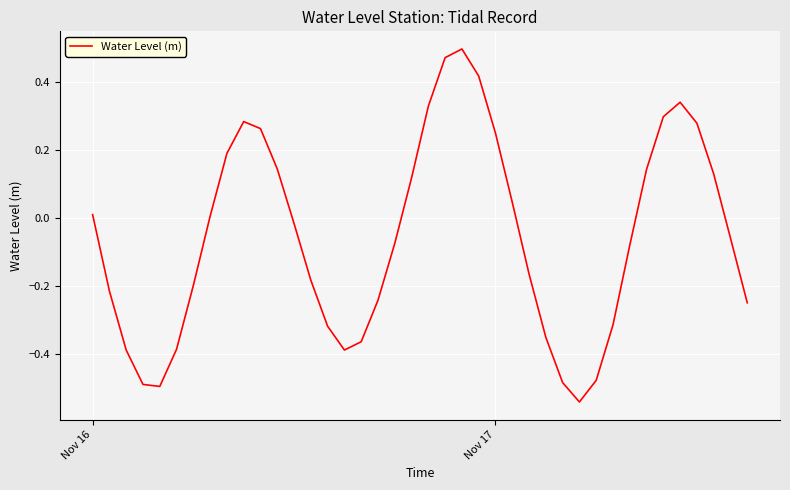

Reading right to left, extract all data points from this chart.

-0.2	-0.1	0.1	0.3	0.3	0.3	0.1	-0.1	-0.3	-0.5	-0.5	-0.5	-0.4	-0.2	0.0	0.3	0.4	0.5	0.5	0.3	0.1	-0.1	-0.2	-0.4	-0.4	-0.3	-0.2	-0.0	0.1	0.3	0.3	0.2	0.0	-0.2	-0.4	-0.5	-0.5	-0.4	-0.2	0.0